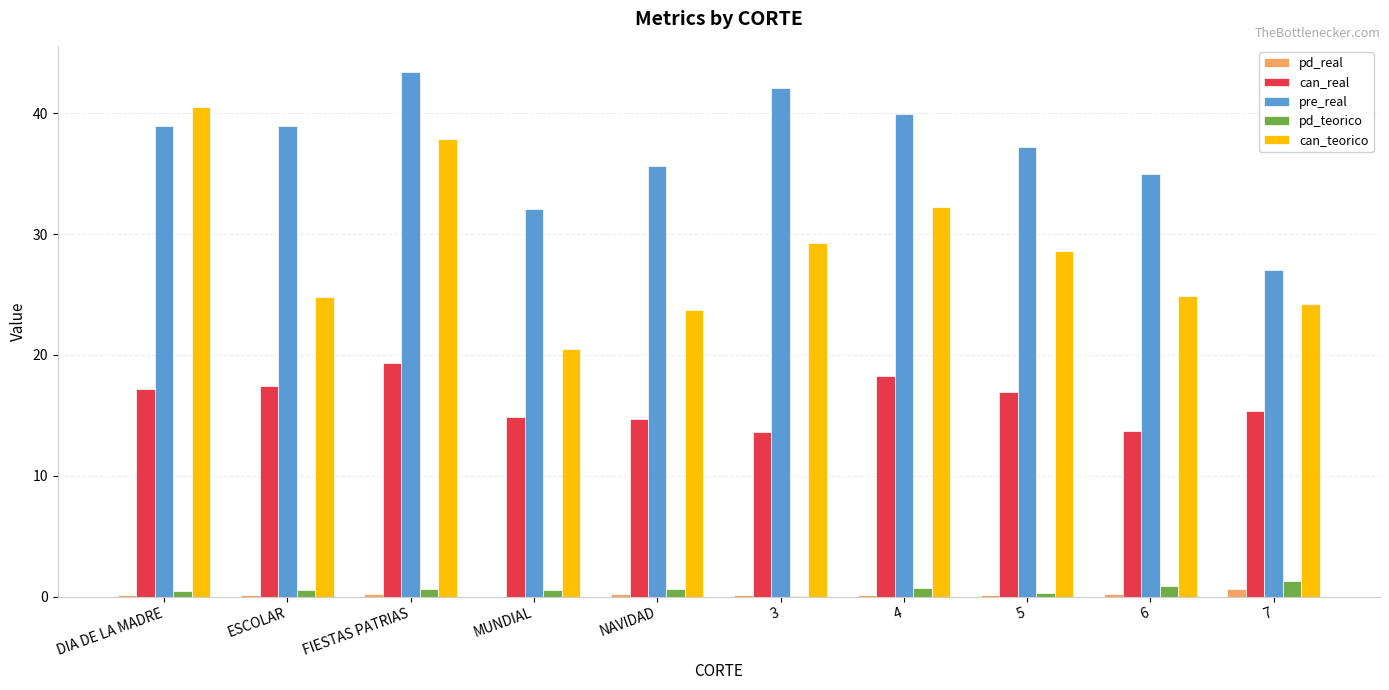

What is the total value across all series at 3?

85.2